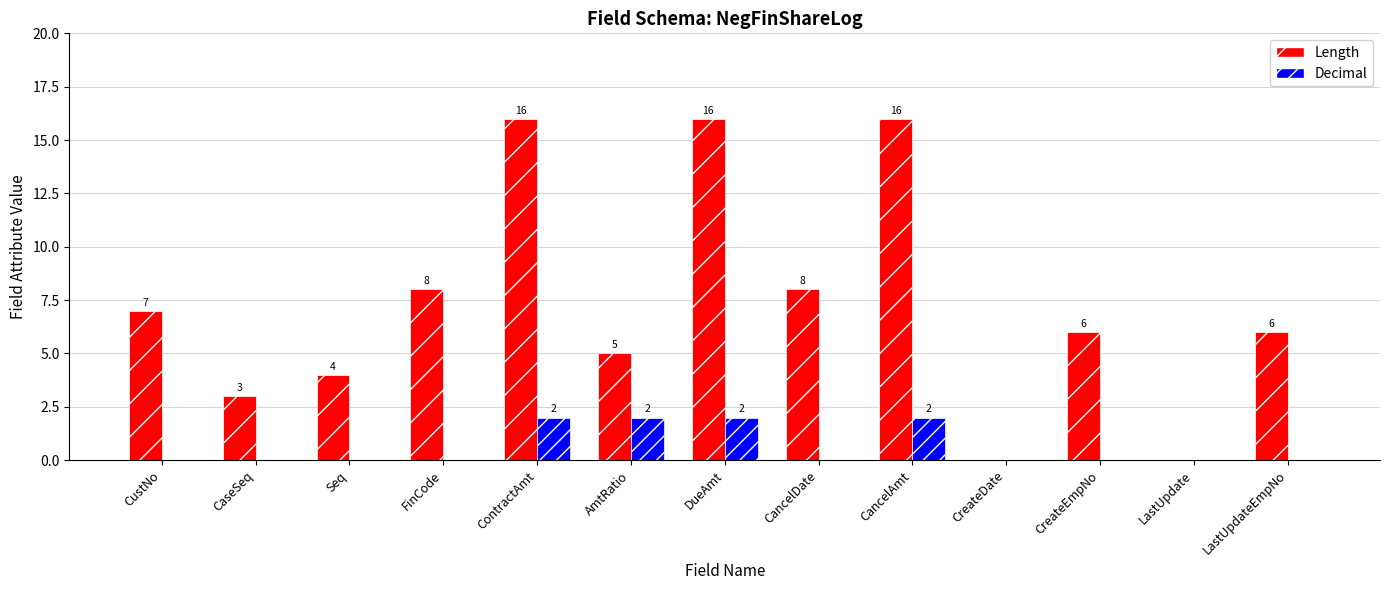

Is the value of Length at LastUpdateEmpNo greater than the value of Decimal at CaseSeq?

Yes